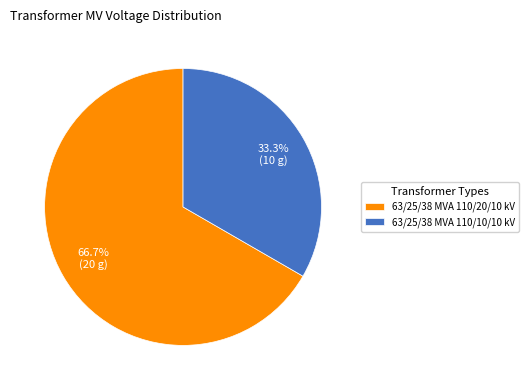

Does any single category account for the majority?

Yes